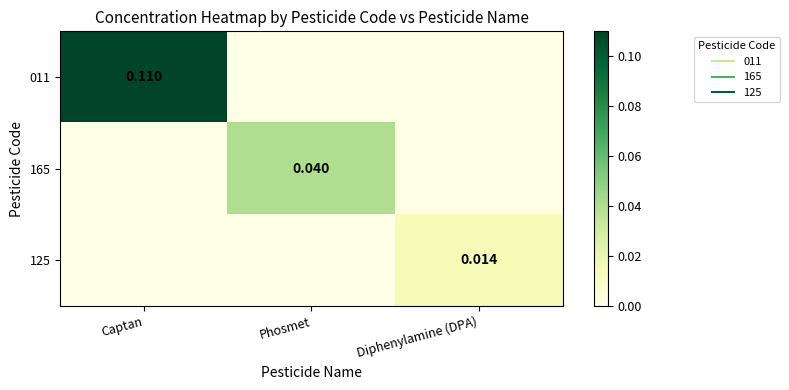

Which series has the largest total across all categories?

011